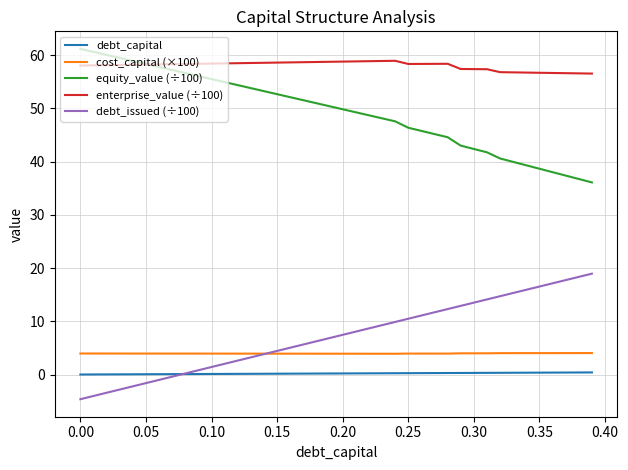

Which series has the largest total across all categories?

enterprise_value (÷100)